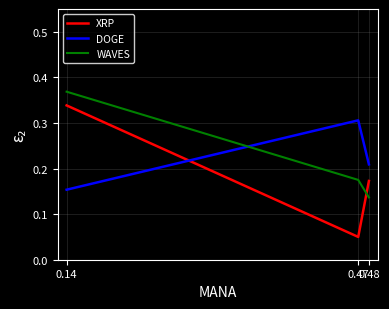

Count the number of data series in this chart.

3